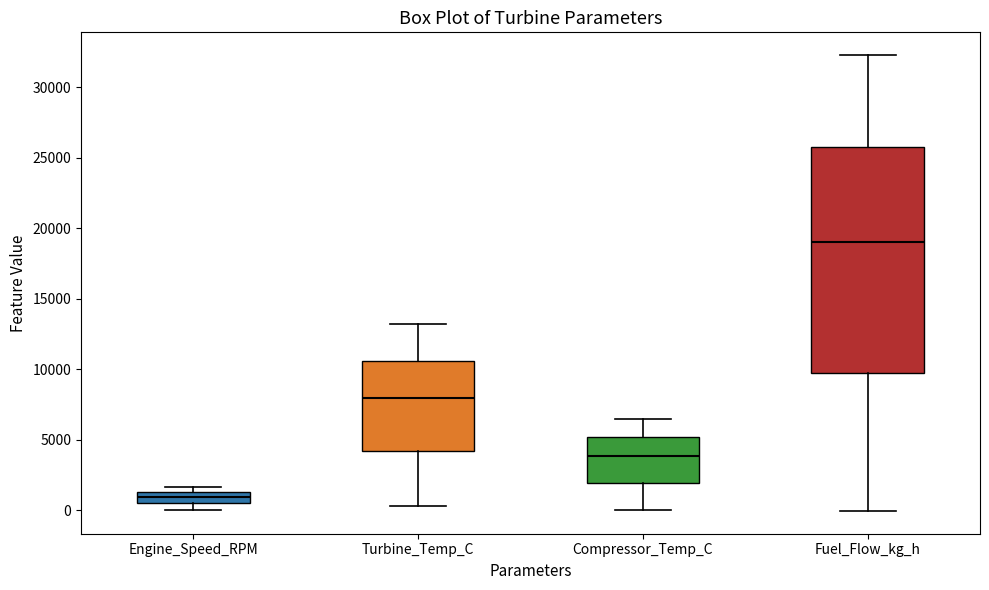

Where does the upper whisker of the box for Fuel_Flow_kg_h end on the y-axis? The values are not printed on the chart, so give them approximately, as read against the axis.

32500